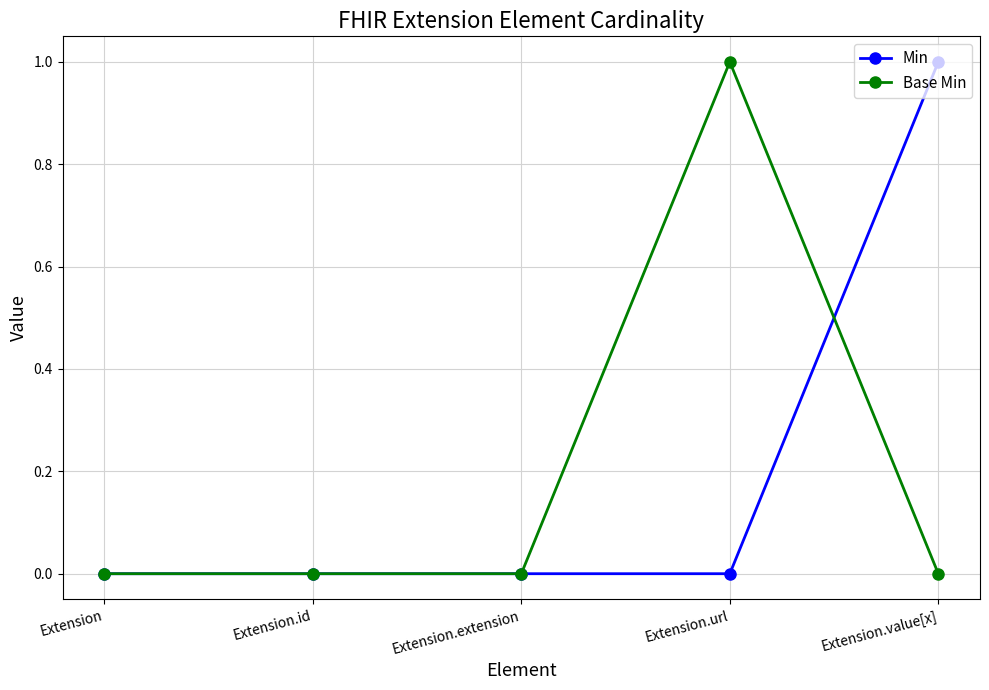

What is the label of the 1st point from the right?

Extension.value[x]